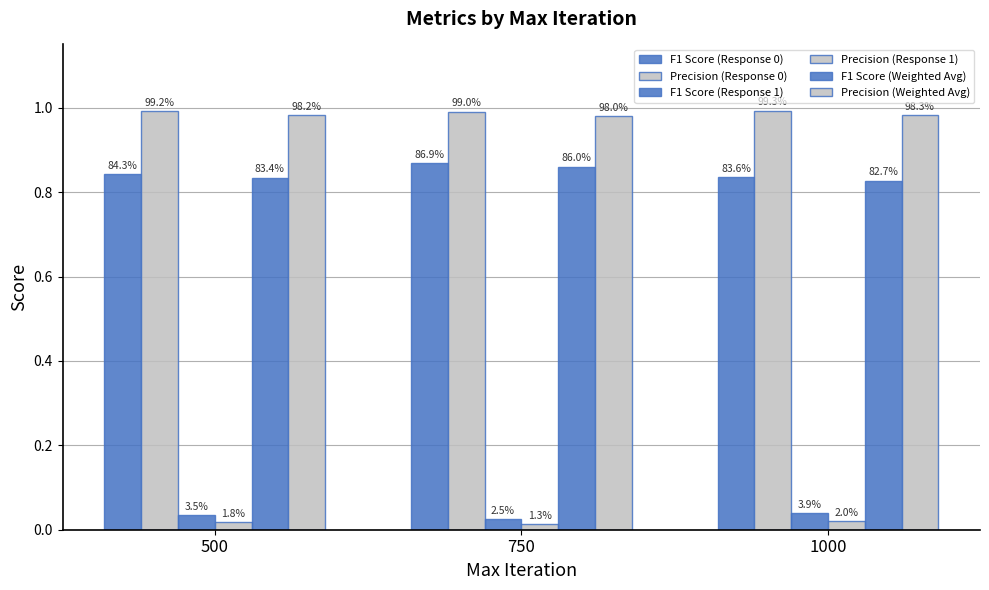

At which category is the sum across all series the highest?

750